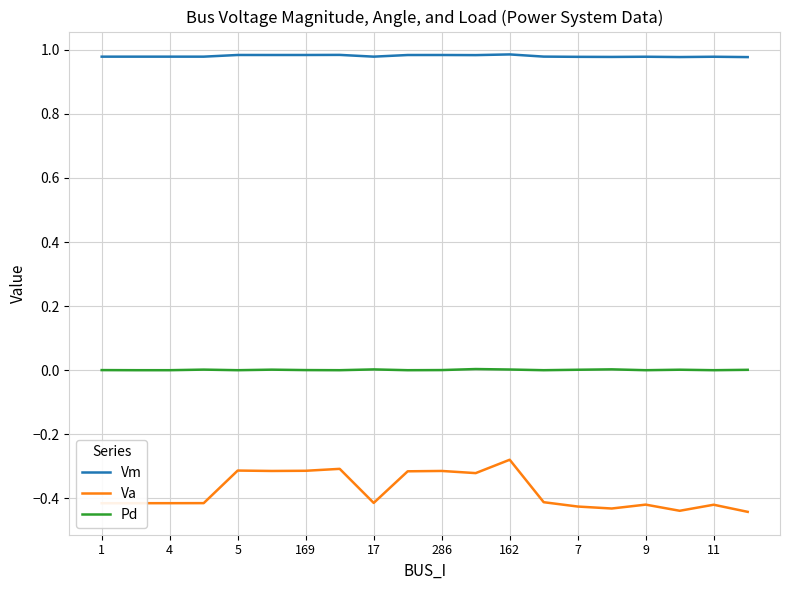

Which series has the largest total across all categories?

Vm